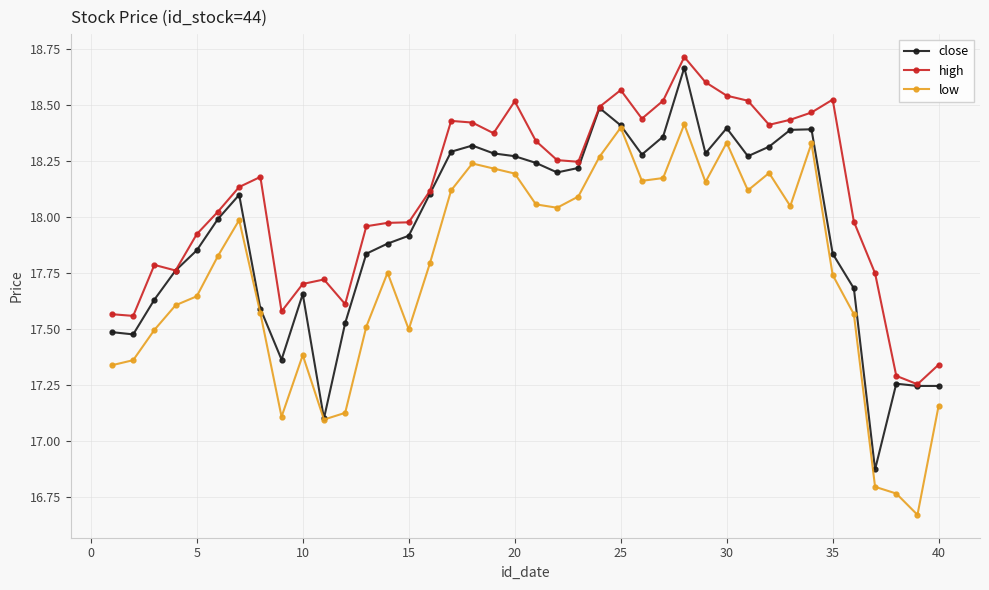

Rank the series by their average value, from lowest to highest.

low, close, high